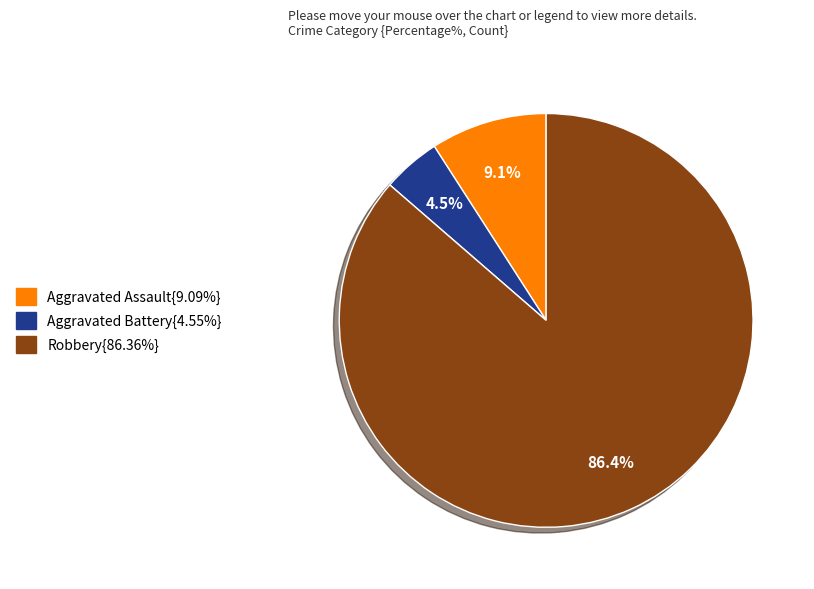

Is there any slice that represents more than half of the pie?

Yes